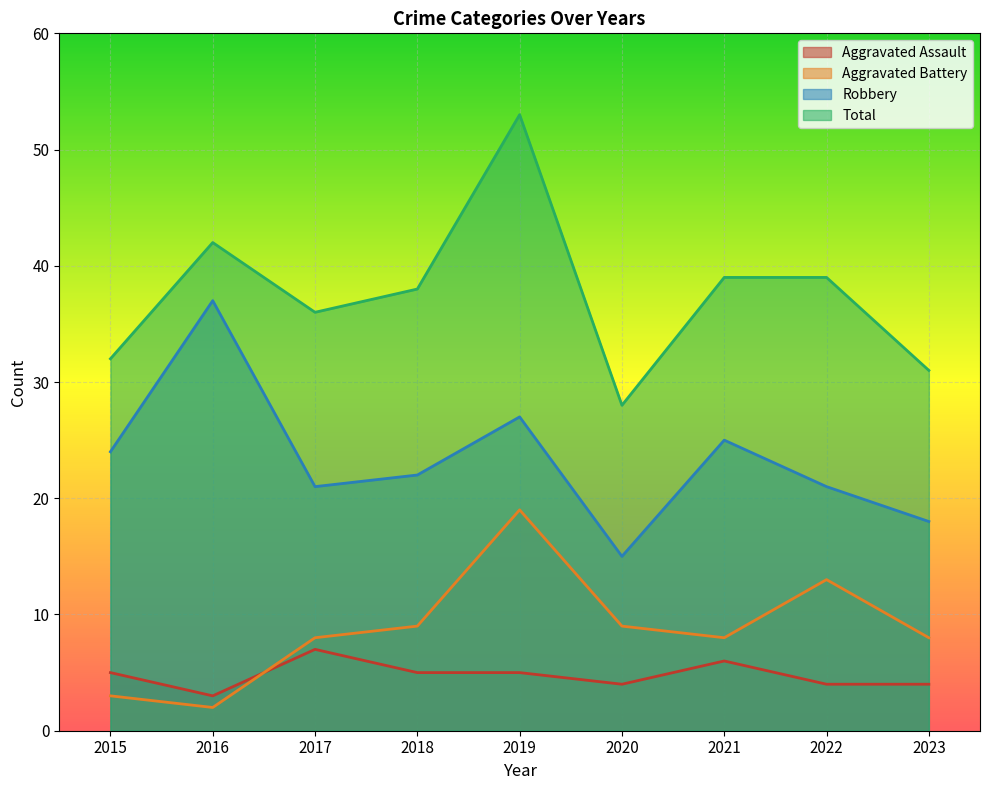

How many lines are shown in the chart?

4